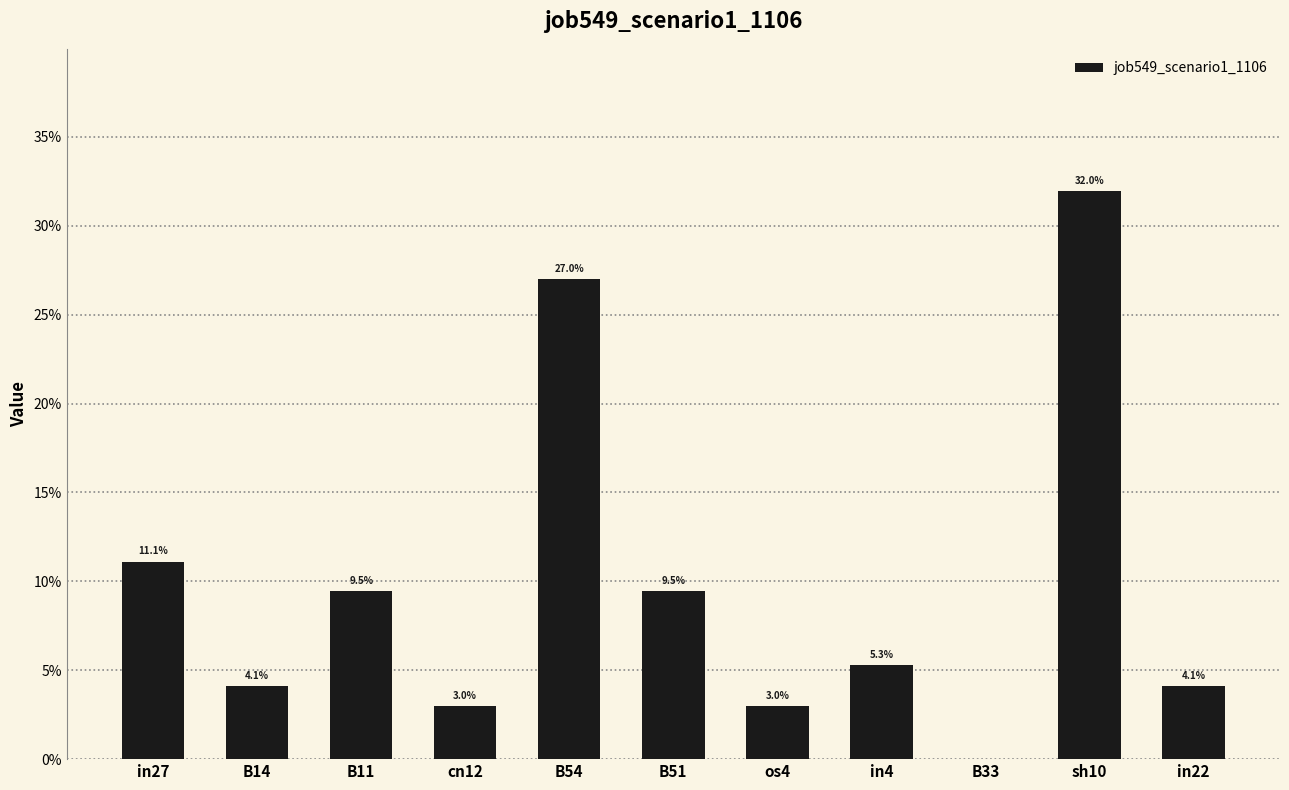

How many positive values are there?

10